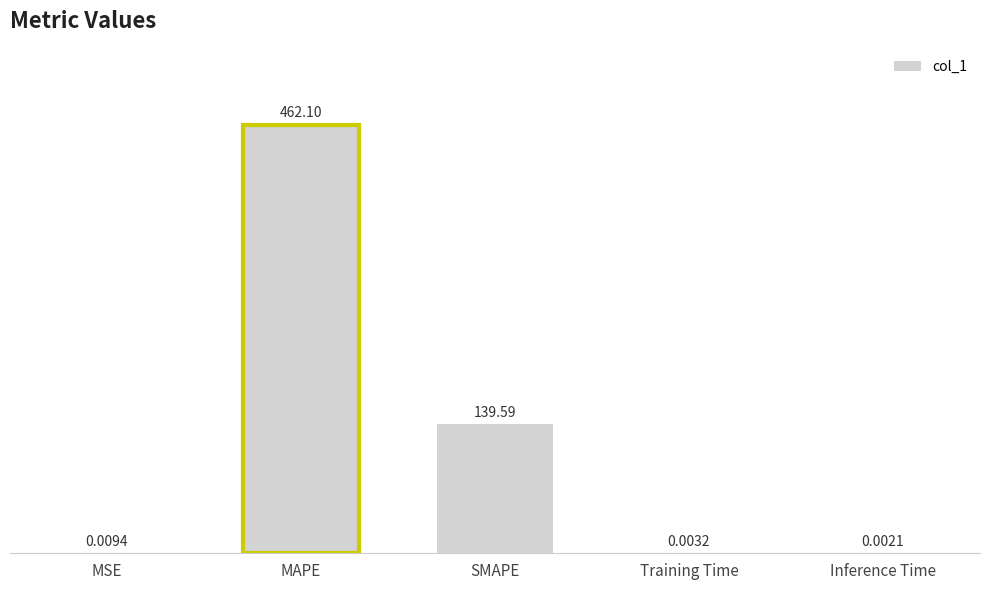

Are the bars horizontal?

No